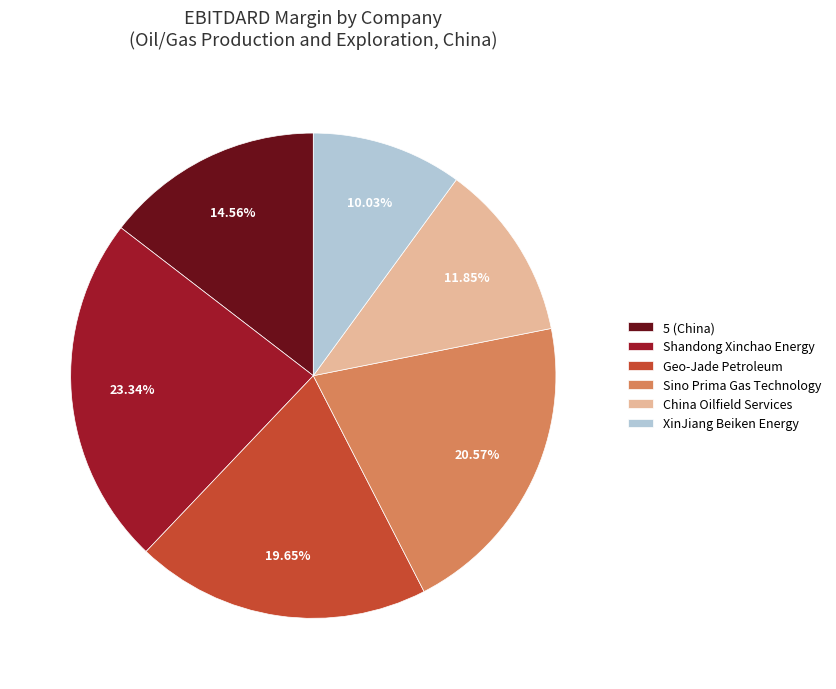

Which has a higher value, Geo-Jade Petroleum or Sino Prima Gas Technology?

Sino Prima Gas Technology